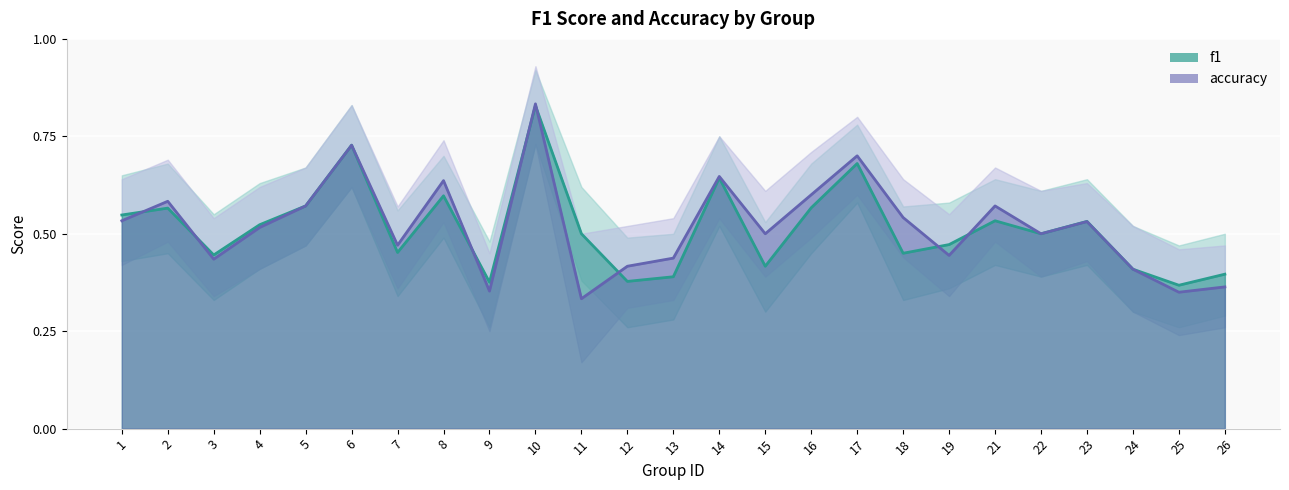

At which category does f1 reach its first local peak?

2